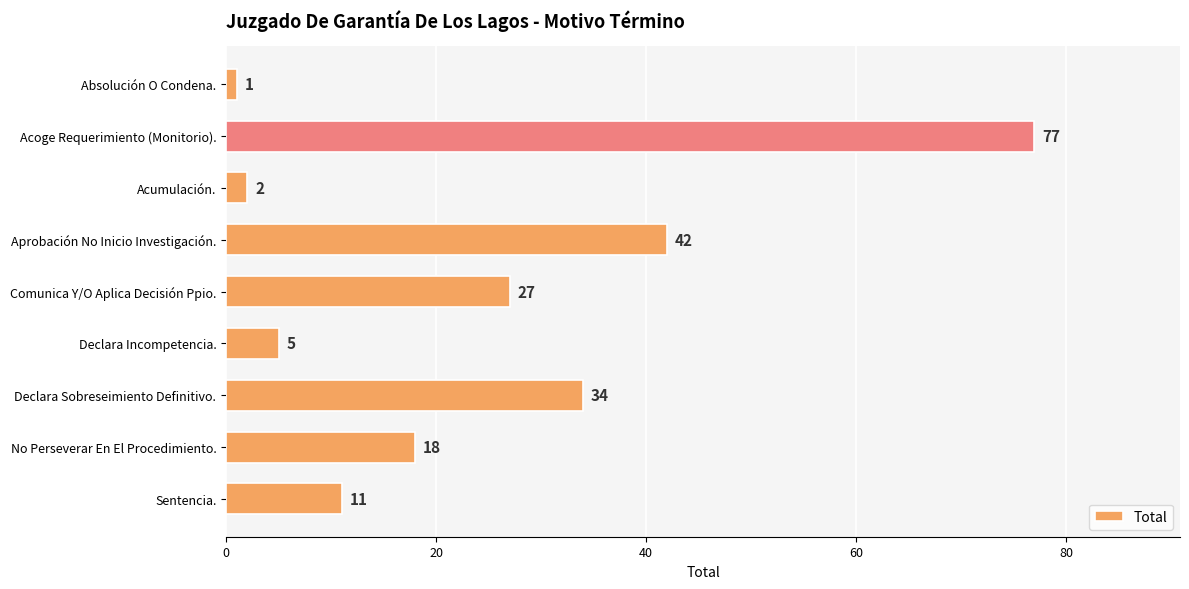

What is the label of the 5th bar from the bottom?

Comunica Y/O Aplica Decisión Ppio.